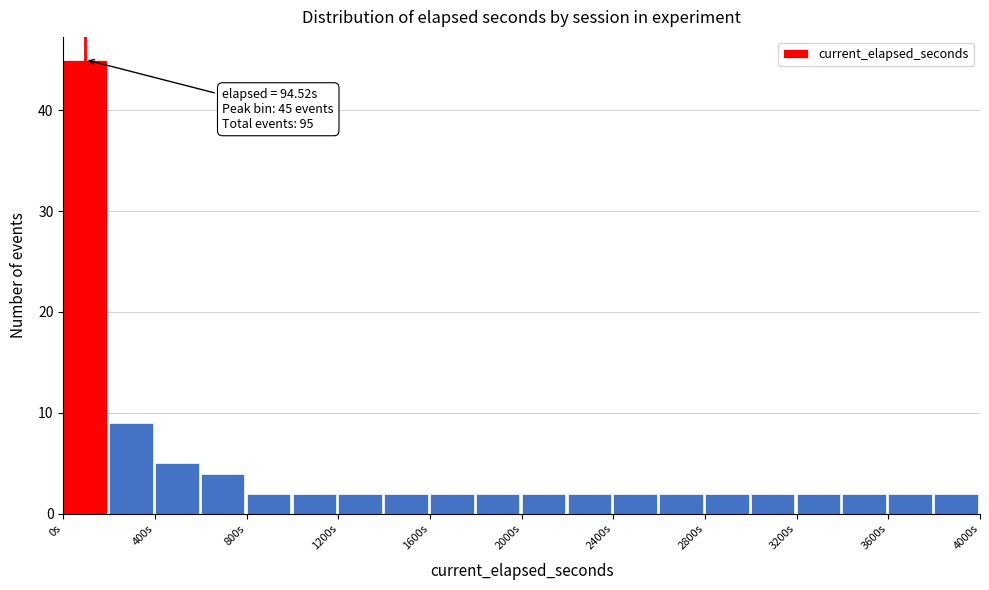

Around what value on the x-axis is the tallest bar? Give the approximate position of its centre, as read against the axis.

100